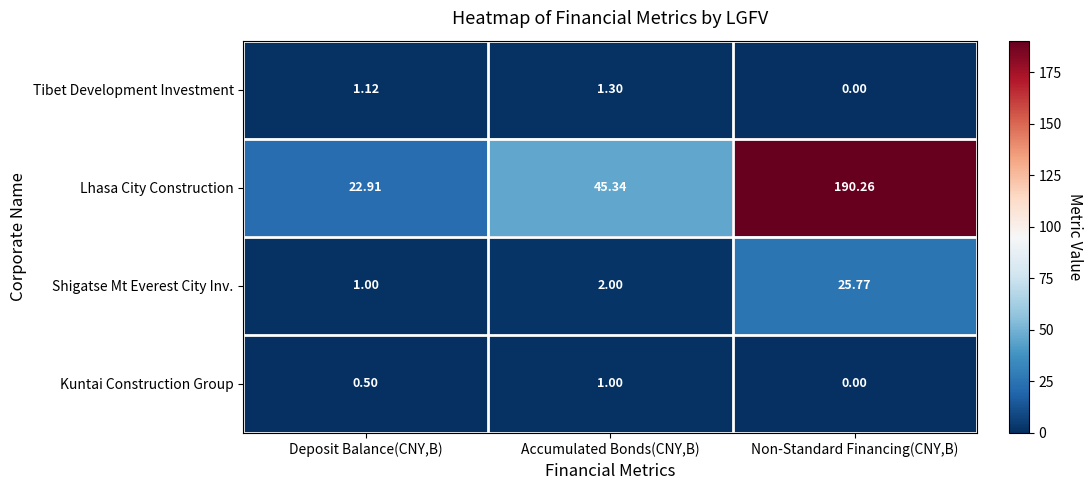

List the labels in order of Shigatse Mt Everest City Inv. value, smallest first.

Deposit Balance(CNY,B), Accumulated Bonds(CNY,B), Non-Standard Financing(CNY,B)